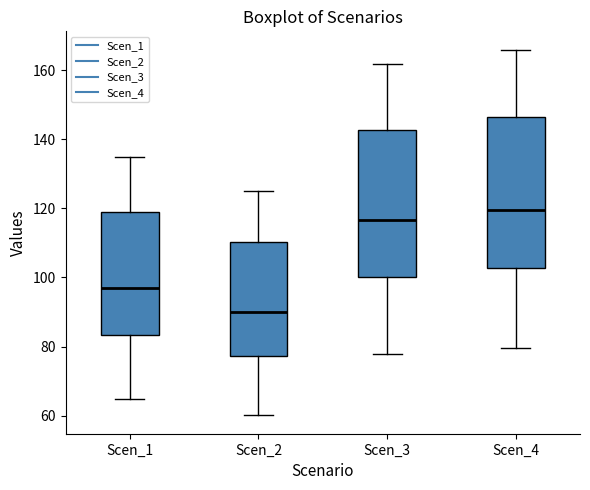

Which box has the highest median line?

Scen_4